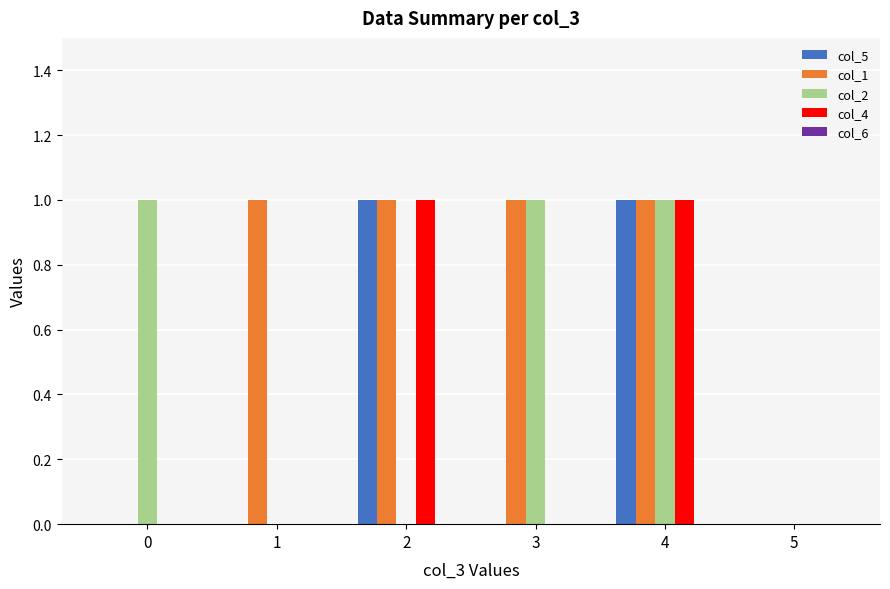

The value of col_1 at 0 is 0. True or false?

True